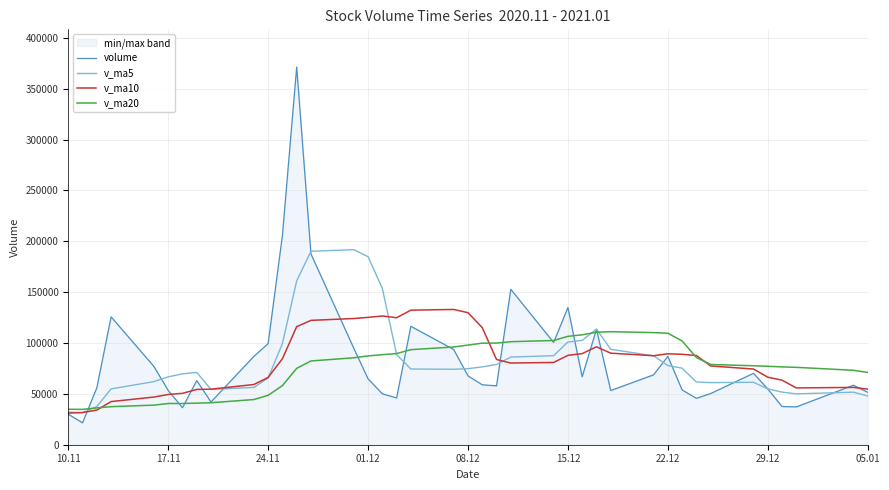

What is the greatest value displayed?

371276.9